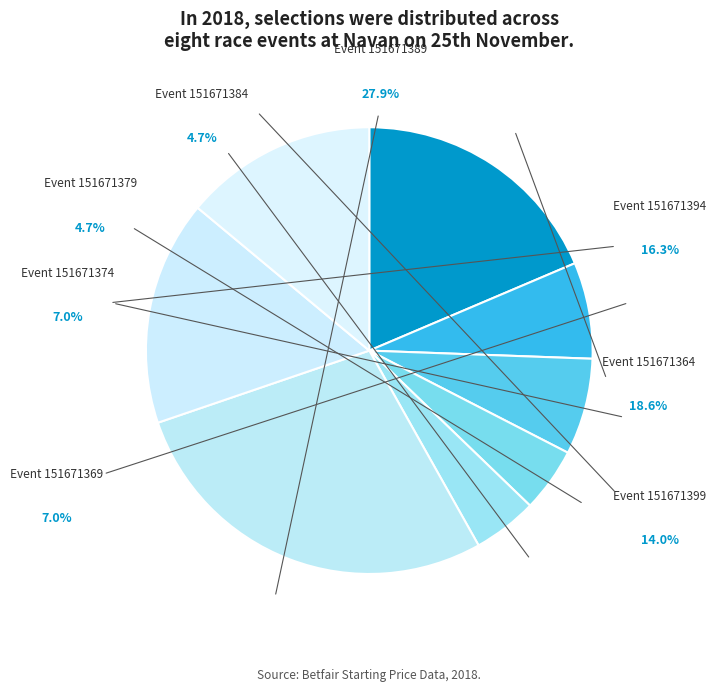

Rank the categories by value from lowest to highest.

151671379, 151671384, 151671369, 151671374, 151671399, 151671394, 151671364, 151671389